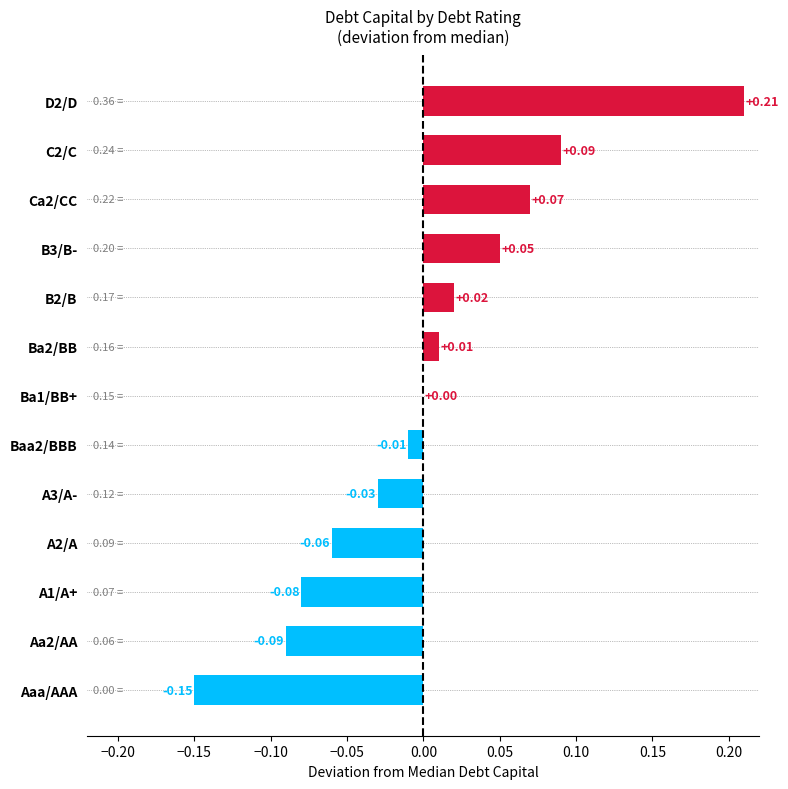

What is the change in value from Aaa/AAA to D2/D?

+0.4